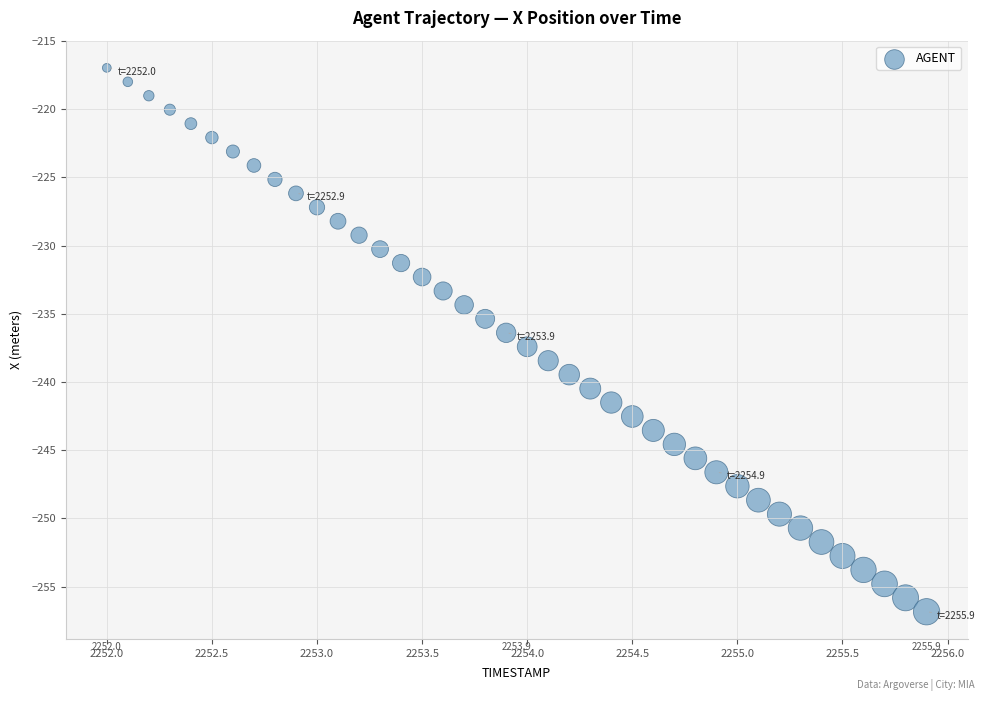

What is the range of Y values (max minus min)?

39.9